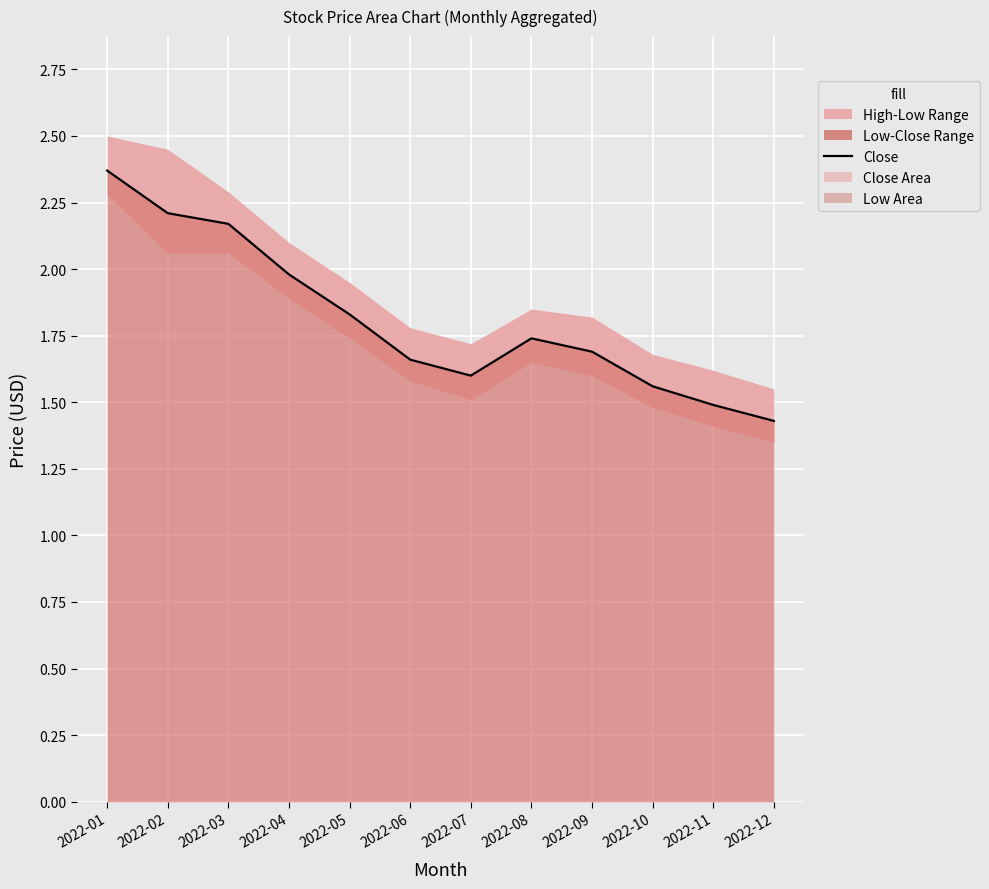

How many points are higher than both their immediate neighbors (excluding endpoints)?

1